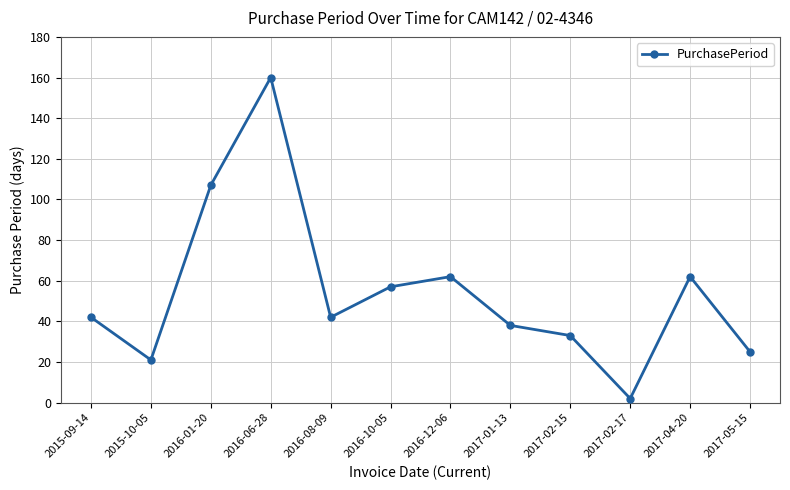

What is the label of the 7th point from the left?

2016-12-06